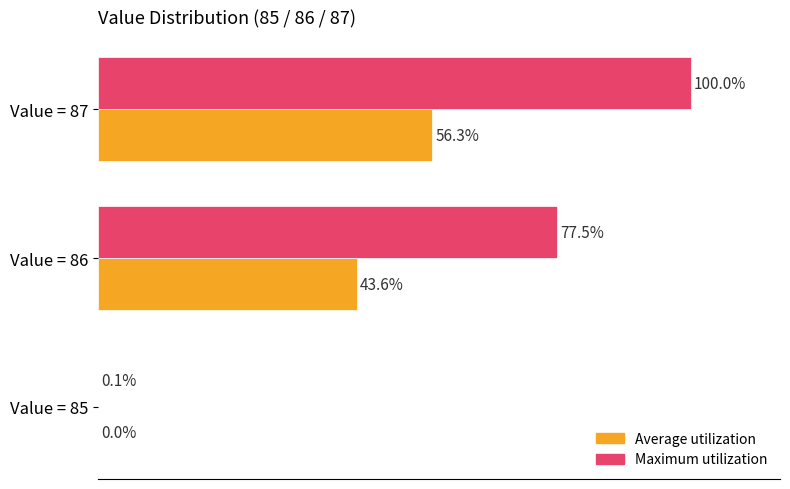

At which category is the sum across all series the highest?

Value = 87